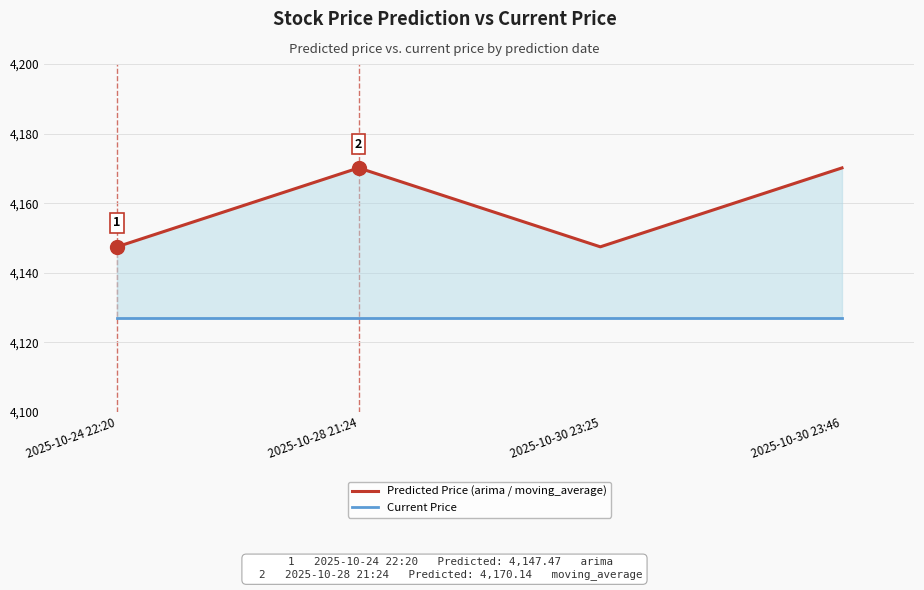

Reading left to right, list all the values displayed in this chart.

Predicted Price (arima / moving_average): 2025-10-24 22:20=4147.5	2025-10-28 21:24=4170.1	2025-10-30 23:25=4147.5	2025-10-30 23:46=4170.1
Current Price: 2025-10-24 22:20=4126.9	2025-10-28 21:24=4126.9	2025-10-30 23:25=4126.9	2025-10-30 23:46=4126.9